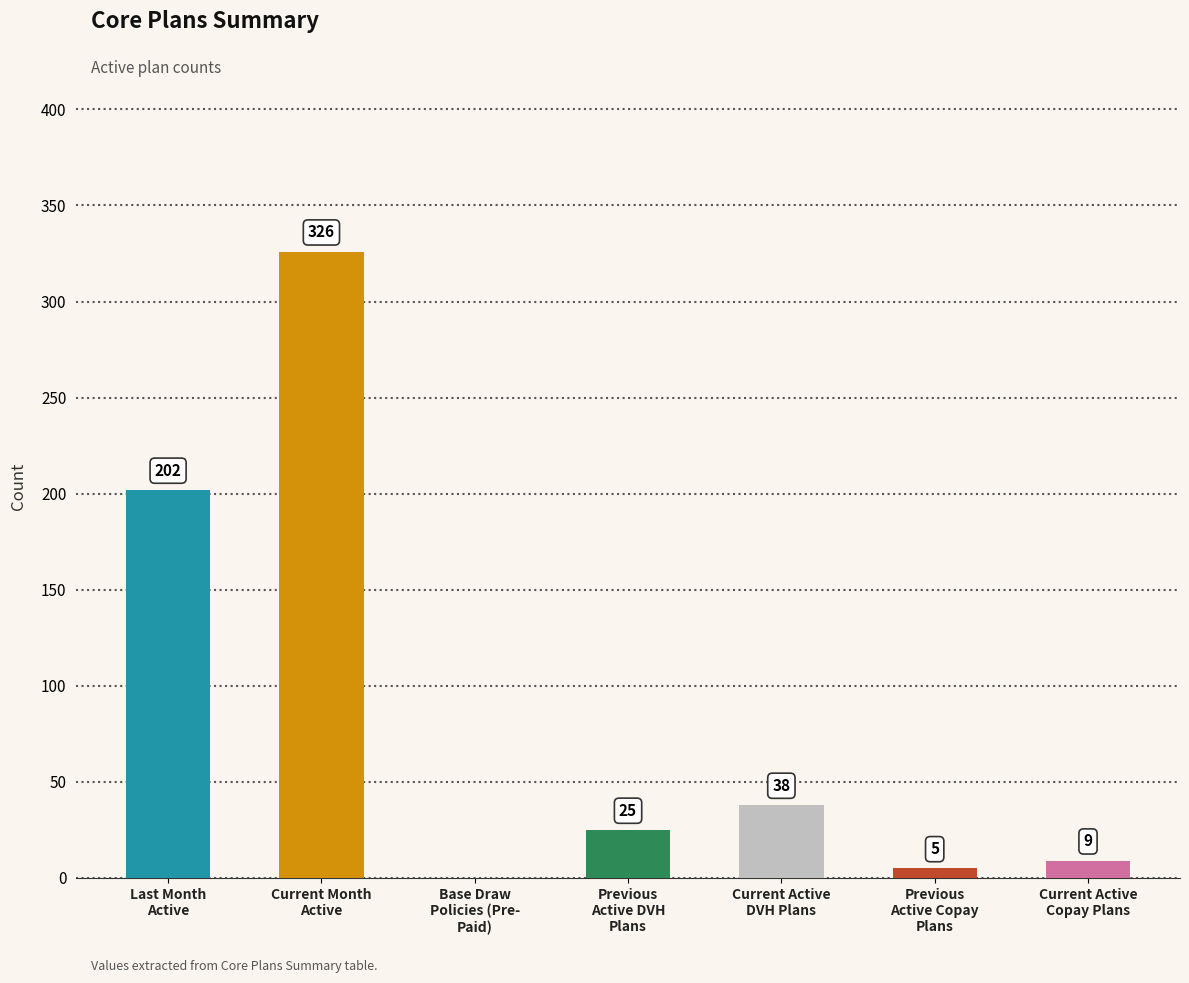

How many values exceed 25?

3